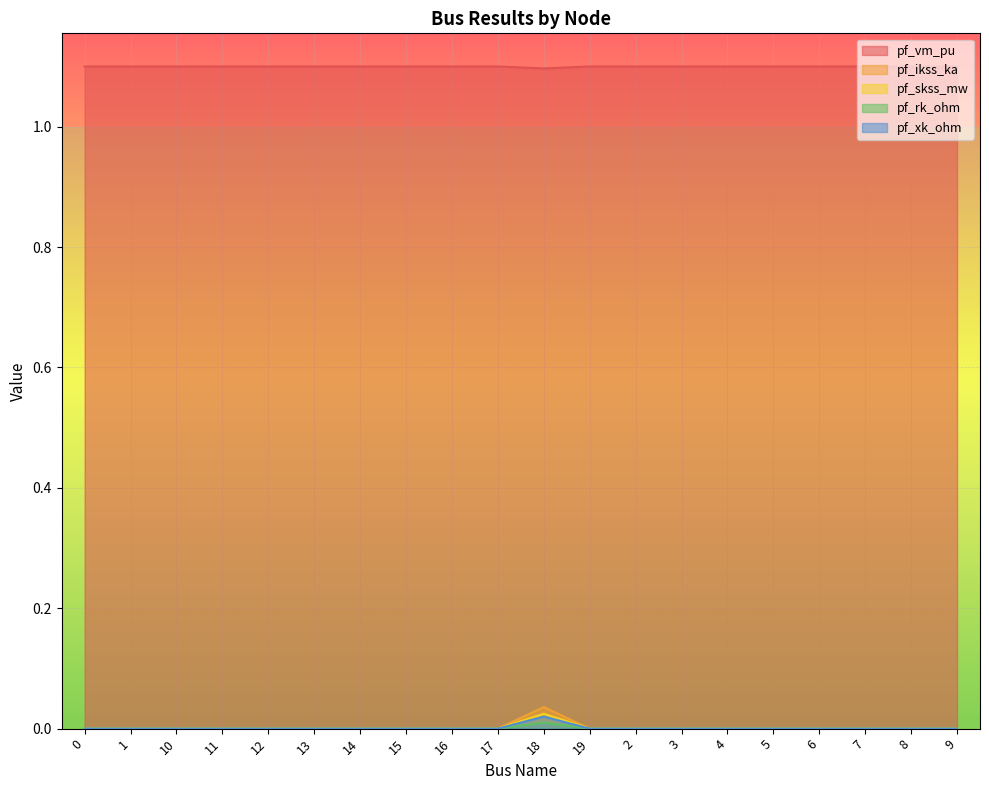

True or false: pf_xk_ohm has a value of 0.0 at 3.

True